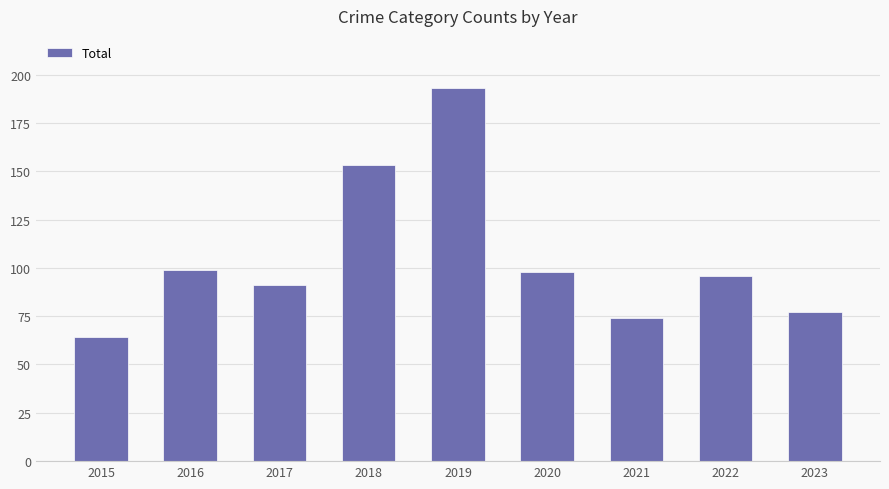

What is the difference between the maximum and minimum values?

129